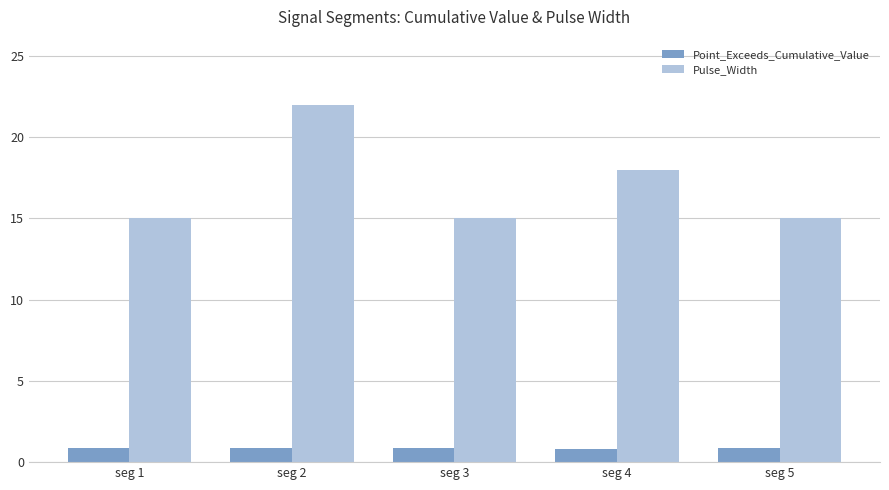

List the series in order of their overall mean, lowest first.

Point_Exceeds_Cumulative_Value, Pulse_Width